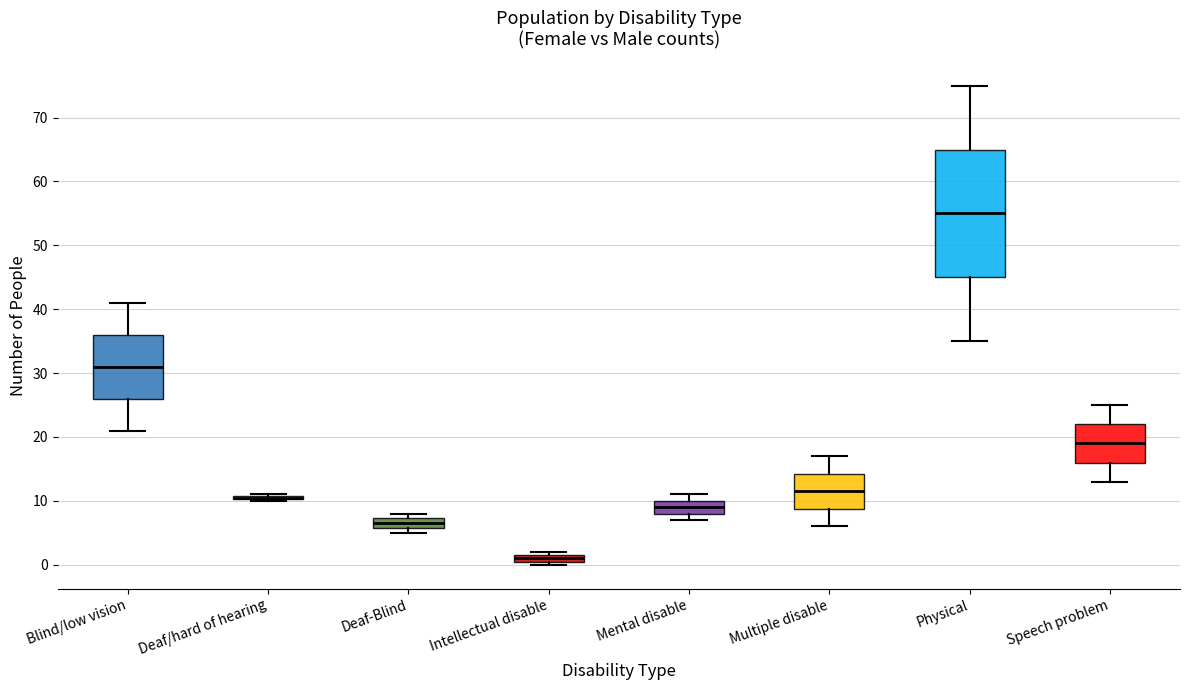

Where is the lower edge of the box for Deaf-Blind on the y-axis? The values are not printed on the chart, so give them approximately, as read against the axis.

6